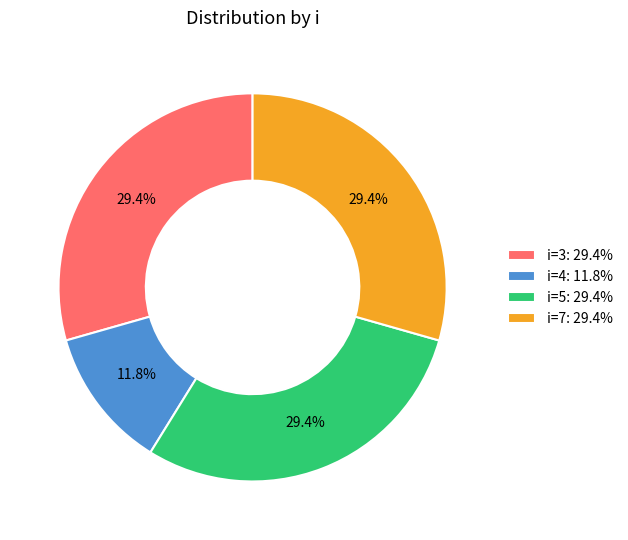

Which has a higher value, i=5: 29.4% or i=4: 11.8%?

i=5: 29.4%